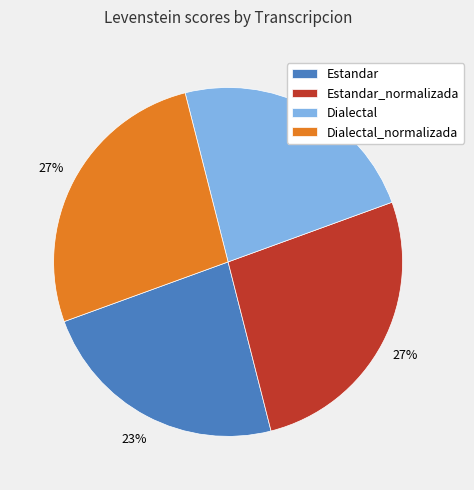

Does any single category account for the majority?

No